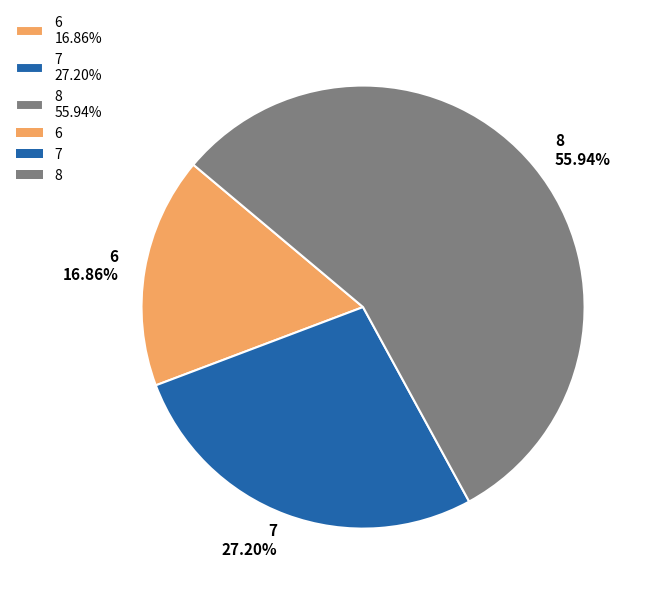

What percentage is the 8 slice, to the nearest percent?

56%